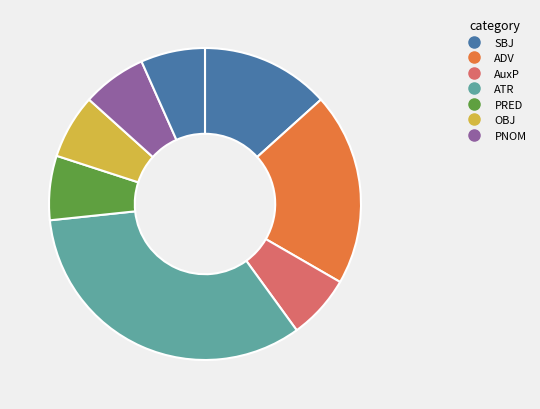

Rank the categories by value from lowest to highest.

PRED, OBJ, AuxP, PNOM, AuxK, SBJ, ADV, ATR